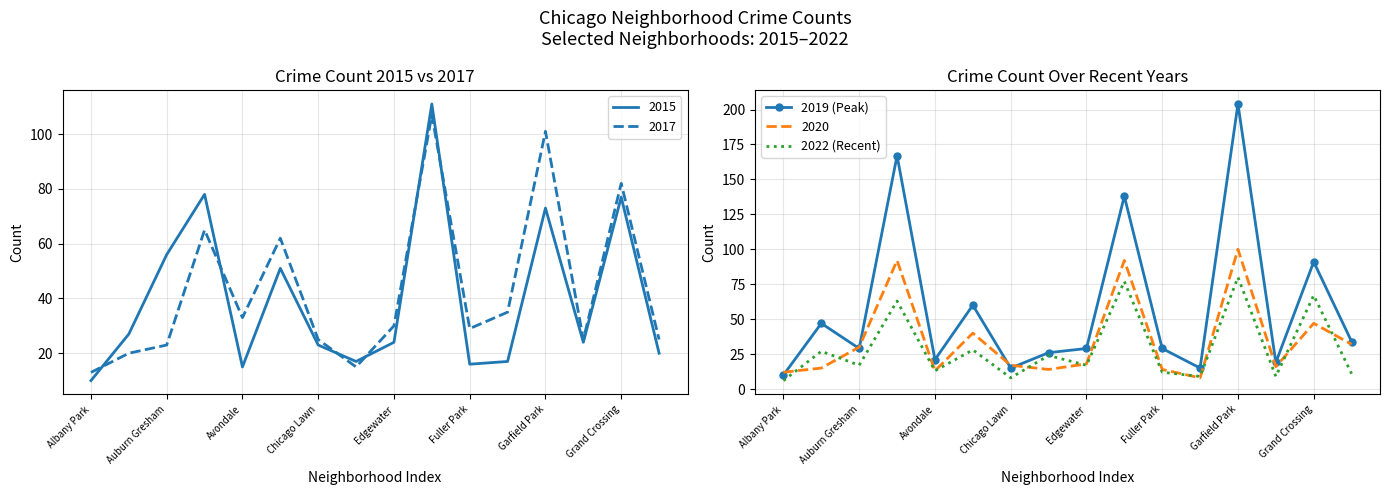

What are all the series names shown in the legend?

2019 (Peak), 2022 (Recent)